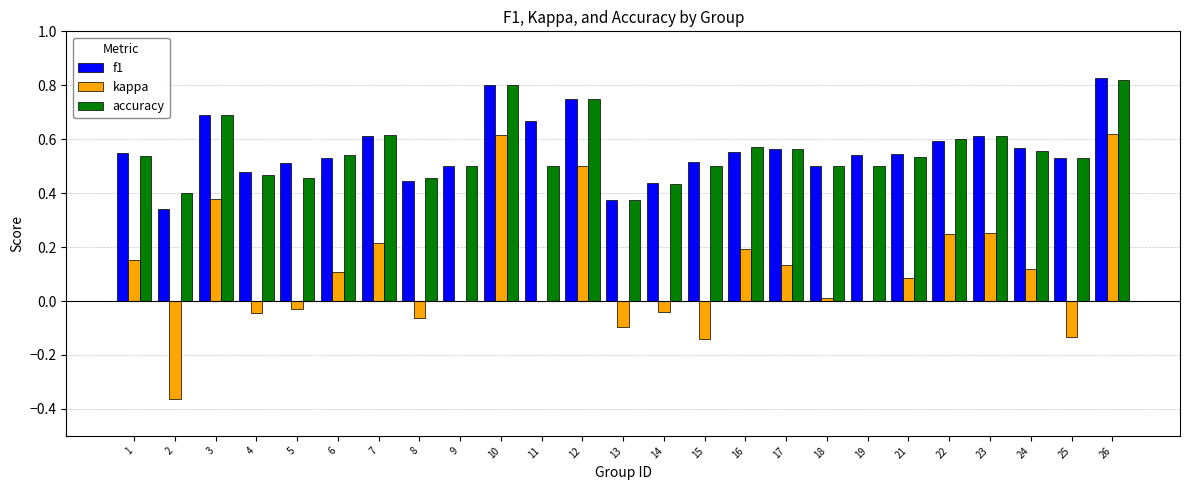

What is the total value across all series at 16?

1.3